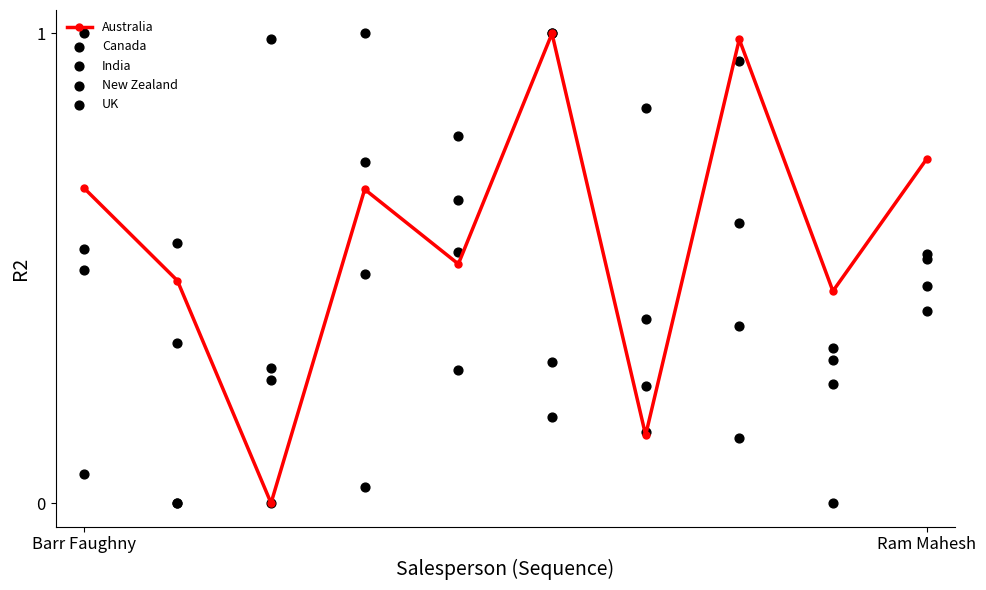

At which category is the sum across all series the highest?

5